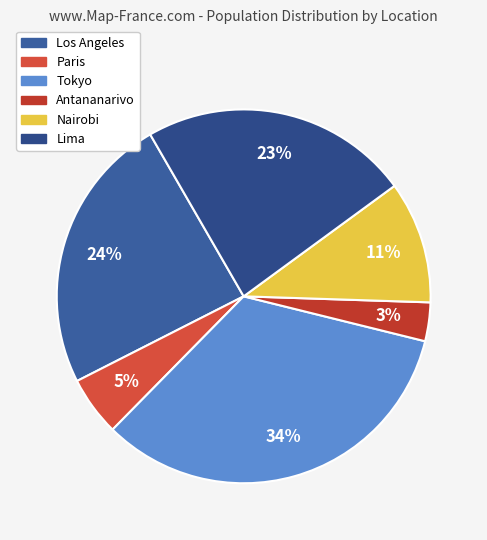

To the nearest percent, what is the average slice percentage?

17%